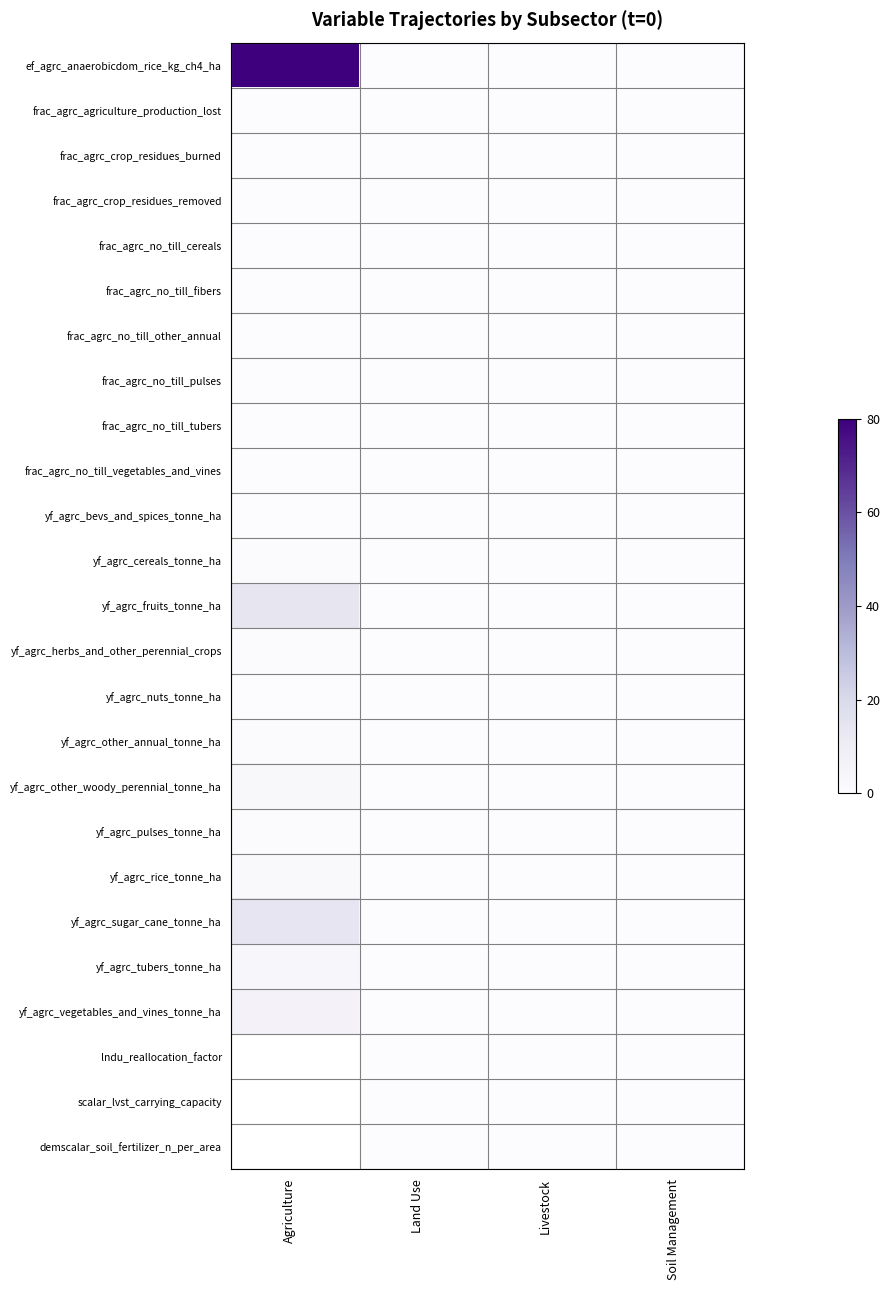

Is it true that yf_agrc_pulses_tonne_ha equals 0.0 at Livestock?

True